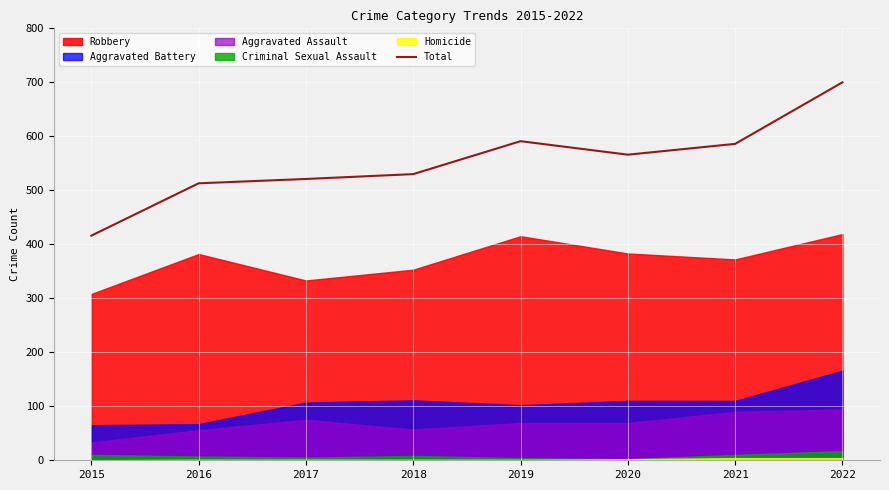

Reading left to right, transcribe all the data shown in this chart.

2015=416	2016=513	2017=521	2018=530	2019=591	2020=566	2021=586	2022=700